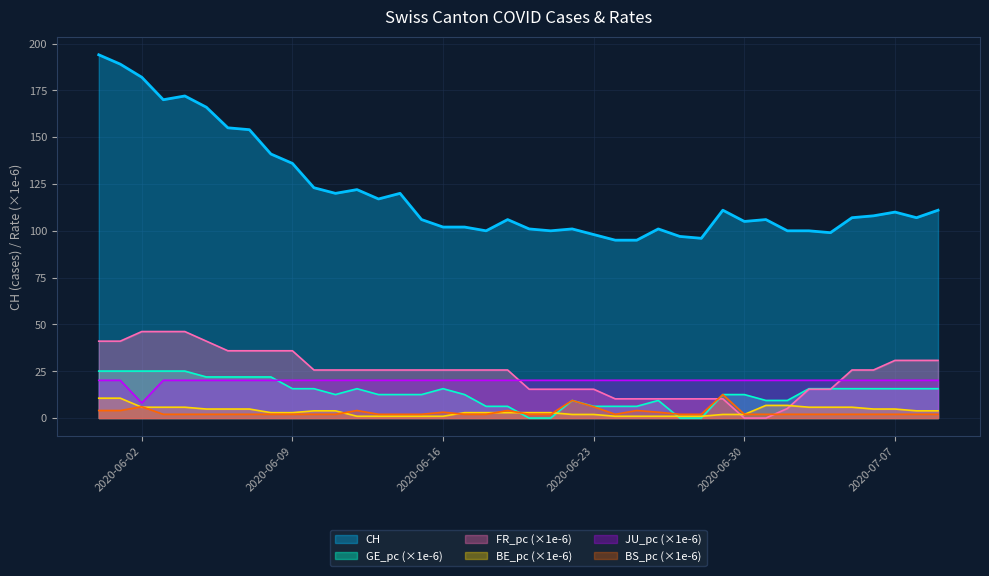

True or false: BE_pc has more than 1 interior local peaks.

False